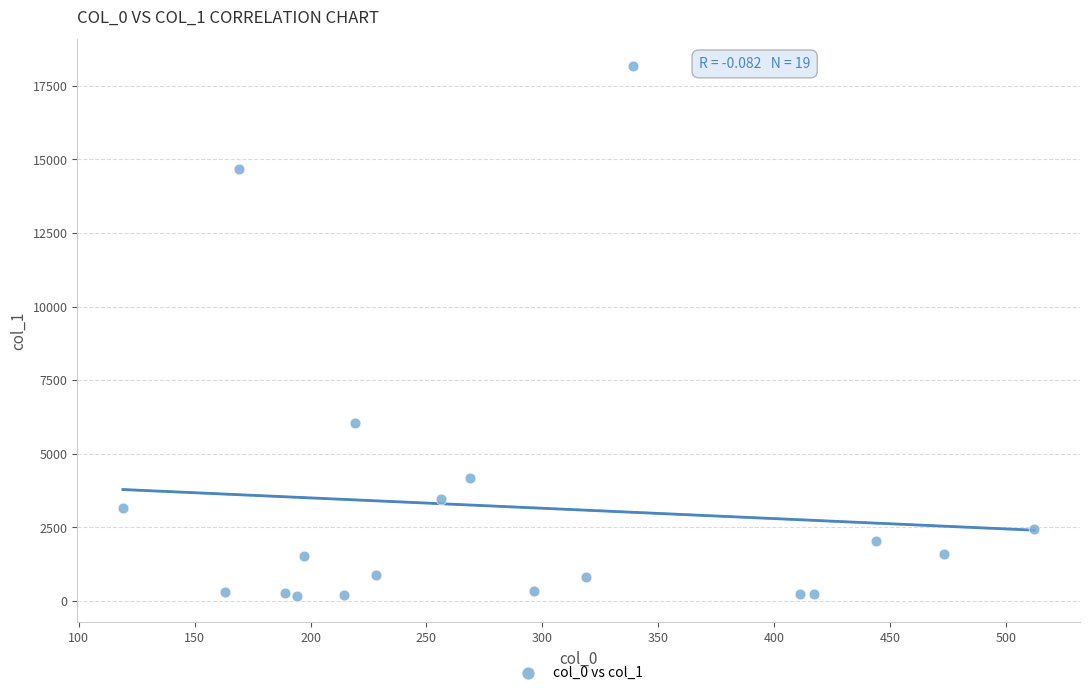

What is the range of X values (max minus min)?

393.3